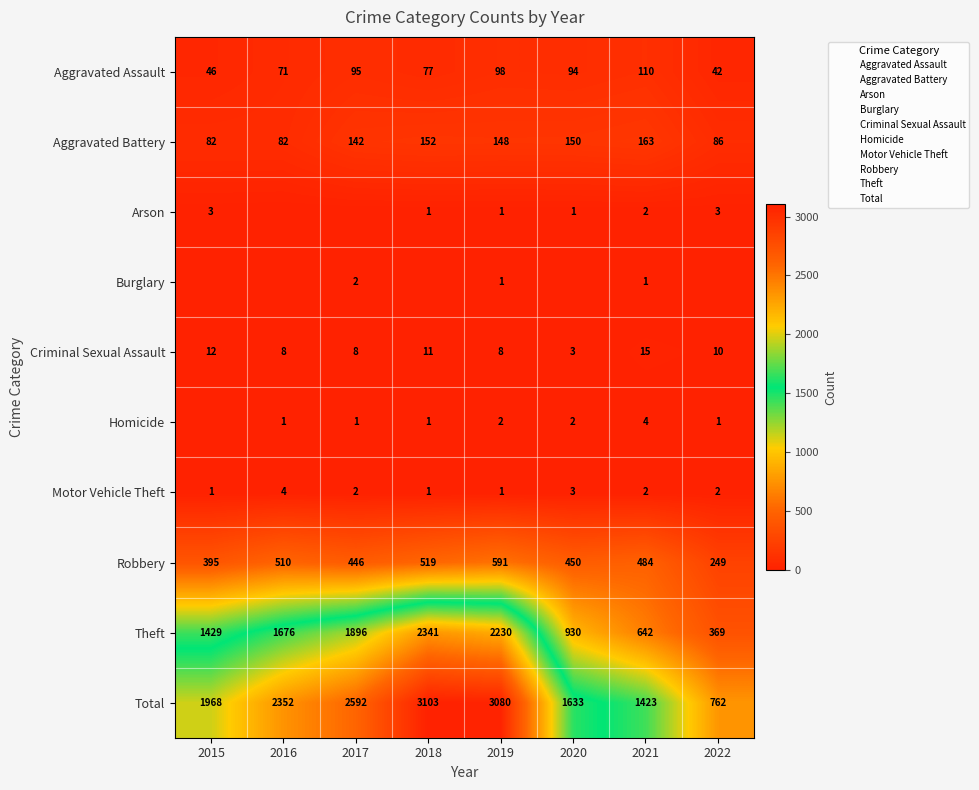

What is the difference between the second highest and minimum values in the Criminal Sexual Assault series?

9